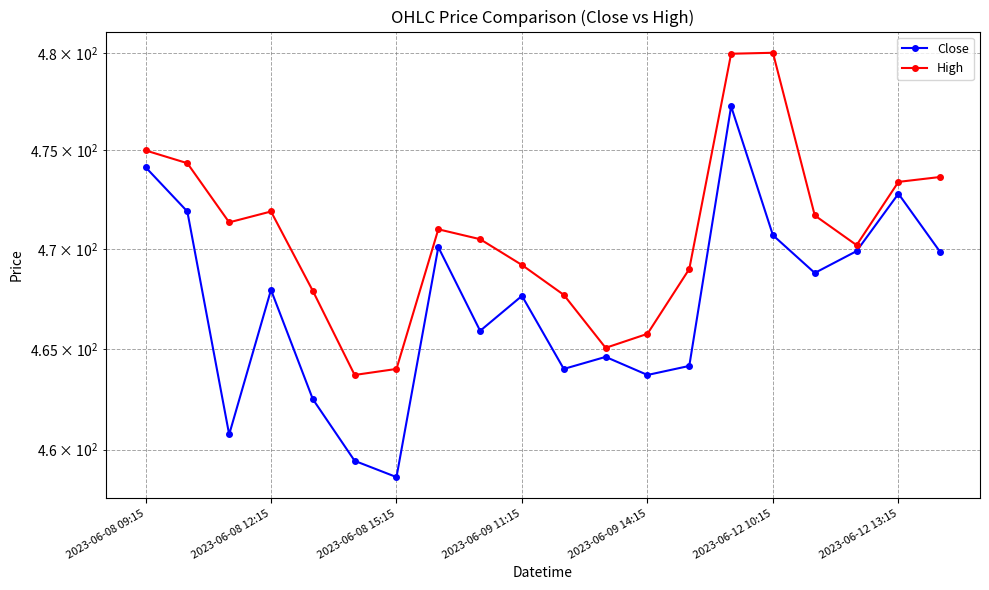

True or false: Close and High cross at least once.

False